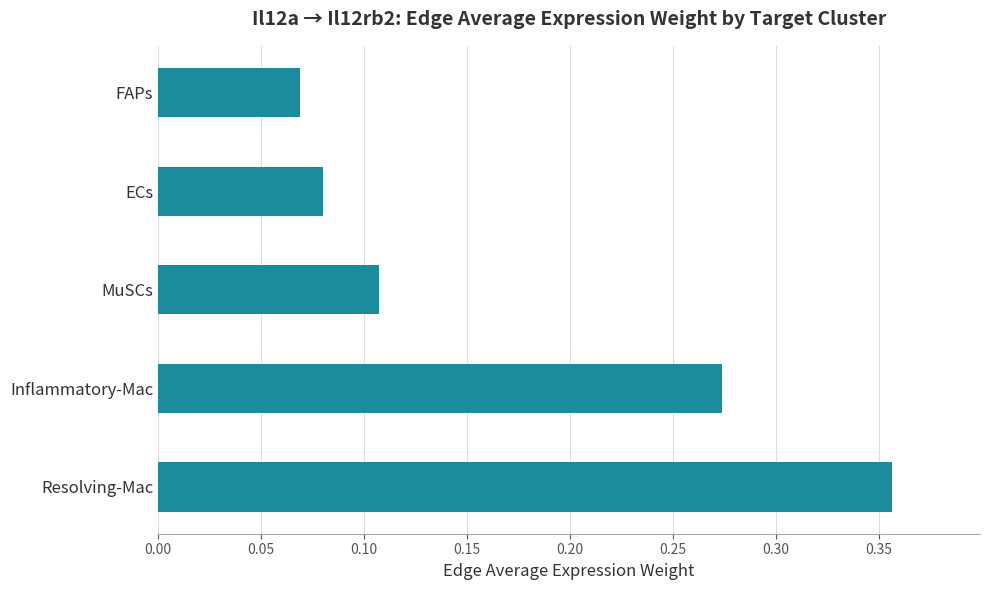

At which label is the value closest to 0?

FAPs